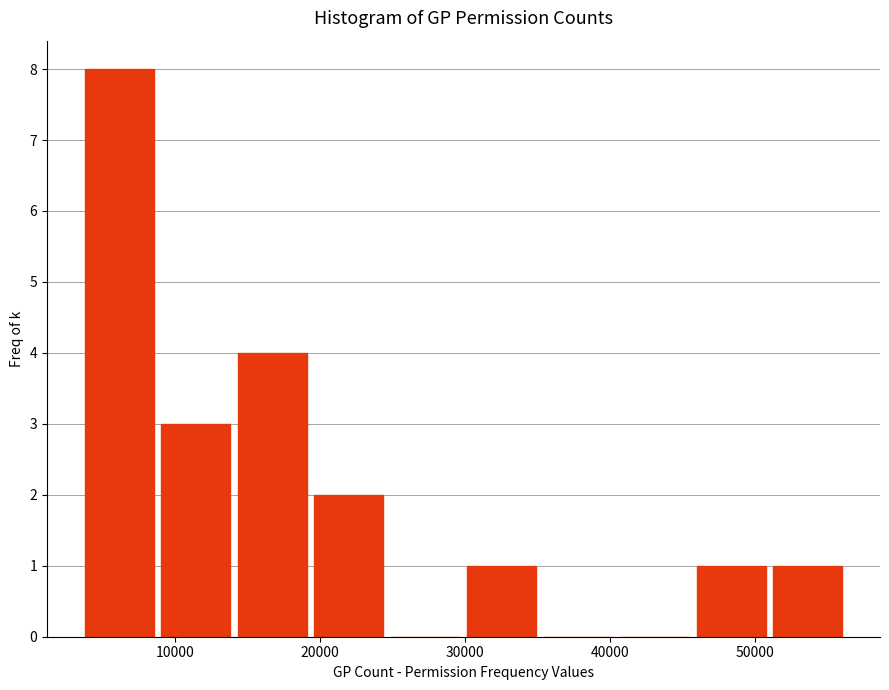

Over which range of the x-axis is the bar tallest?

4000 to 9000